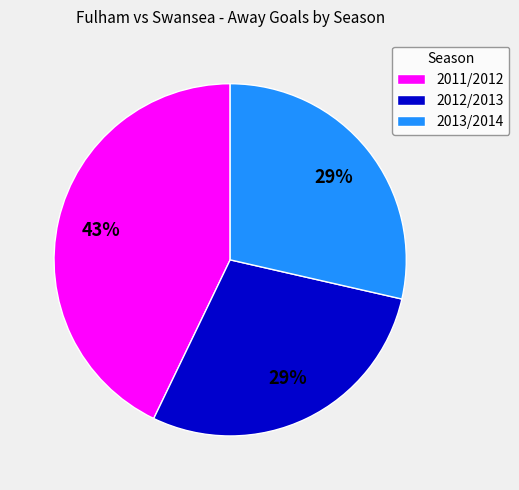

Is the sum of 2012/2013 and 2013/2014 greater than half?

Yes